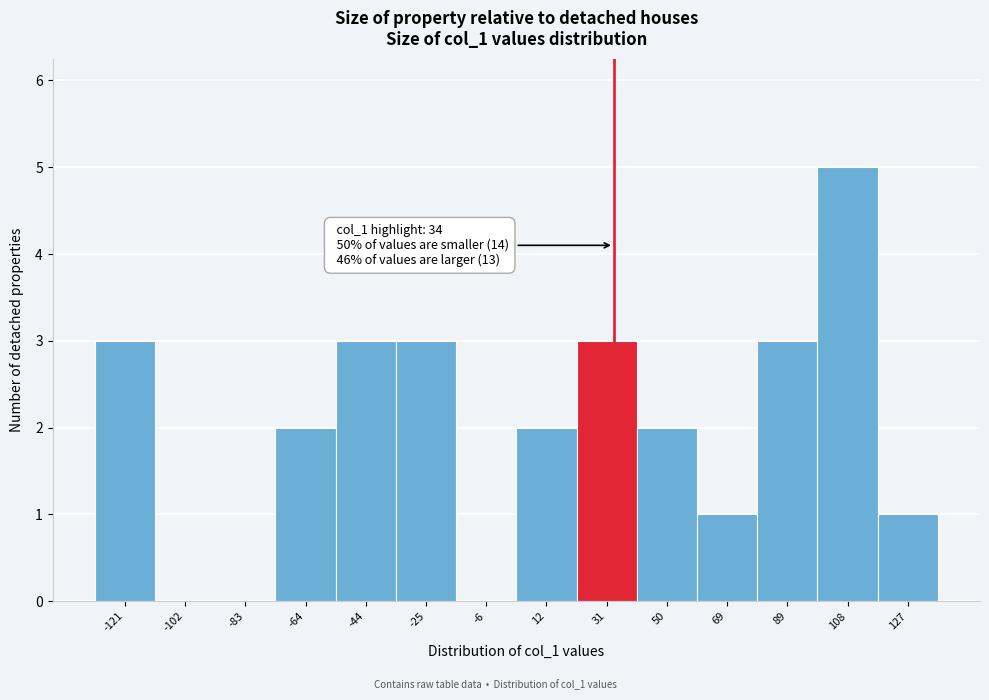

Over which range of the x-axis is the bar tallest?

98 to 118